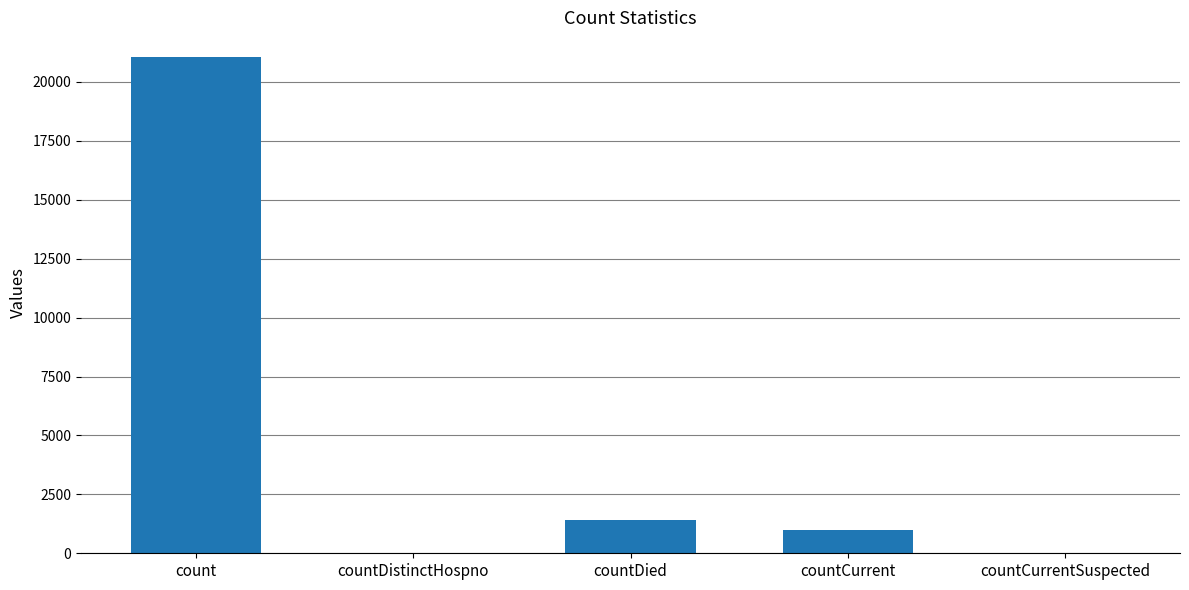

Which category has the highest value across all series?

count